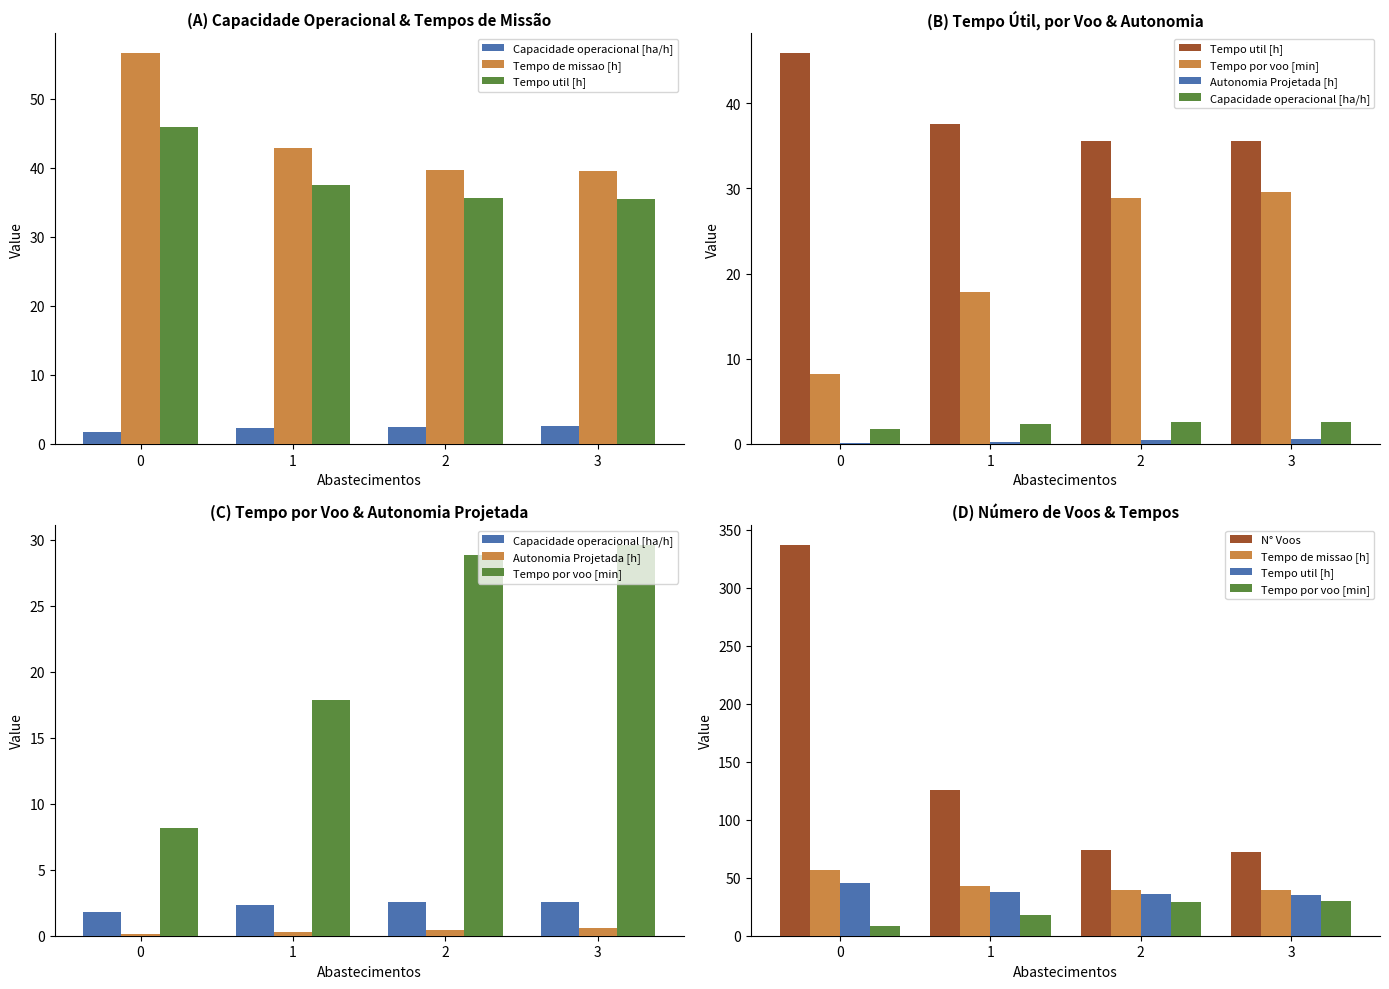

Does the chart contain any negative values?

No